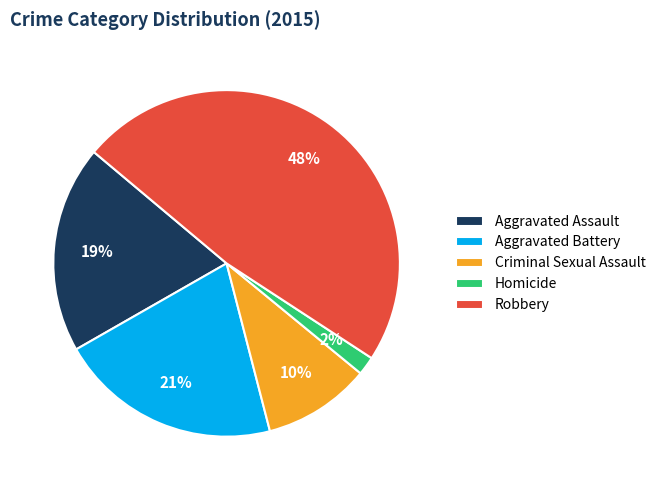

To the nearest percent, what is the difference between the Homicide and Robbery slice percentages?

46%